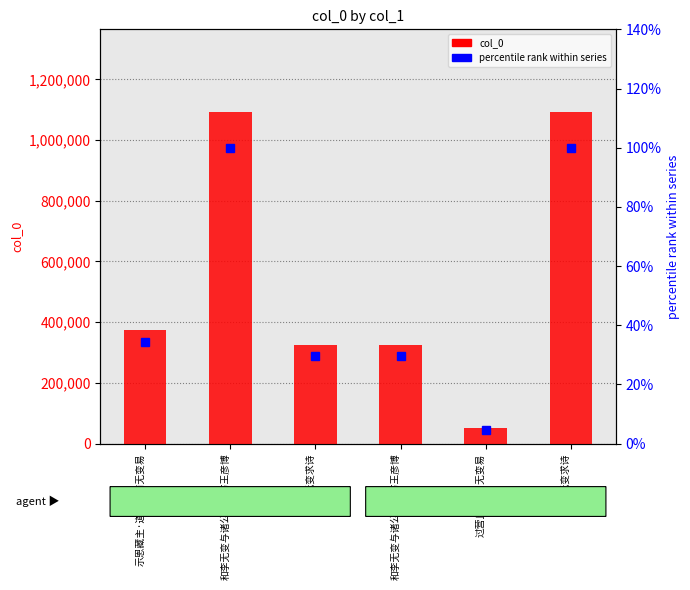

What is the greatest value displayed?

1091927.0